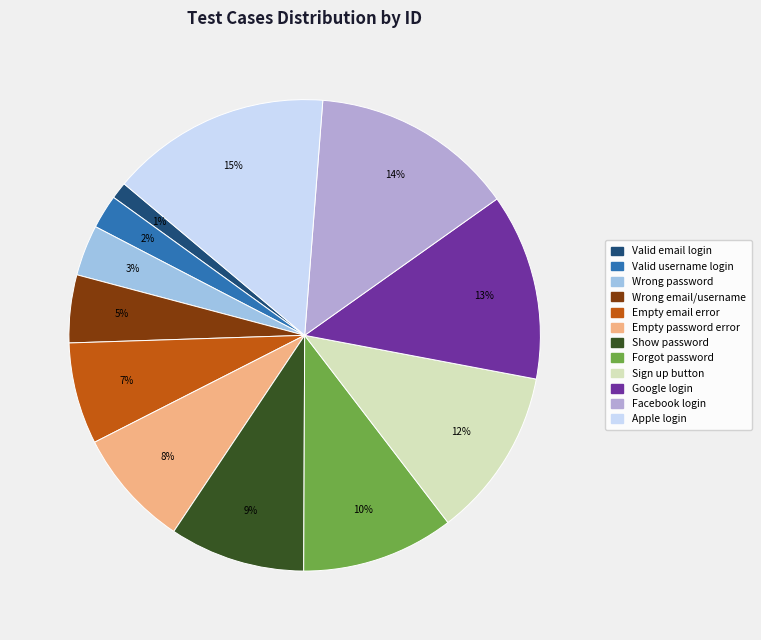

Which slice is the largest?

Log in though Apple